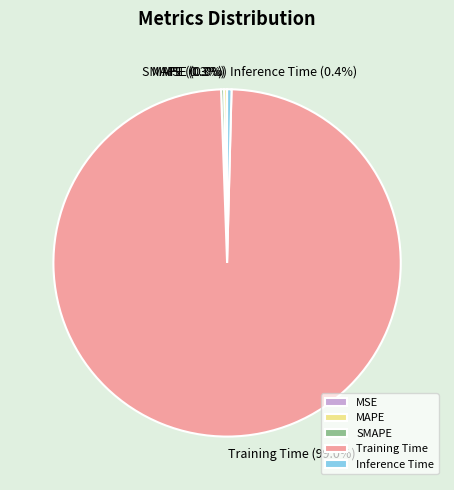

The Training Time slice represents 99% of the pie. True or false?

True